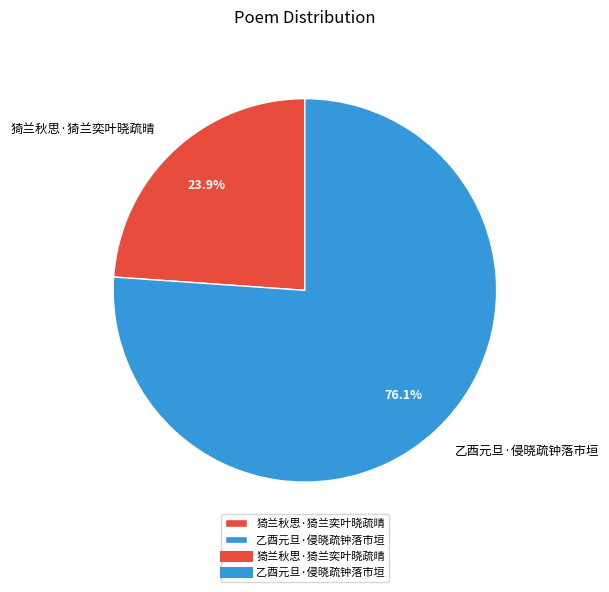

Which category has the biggest portion of the pie?

乙酉元旦·侵晓疏钟落市垣